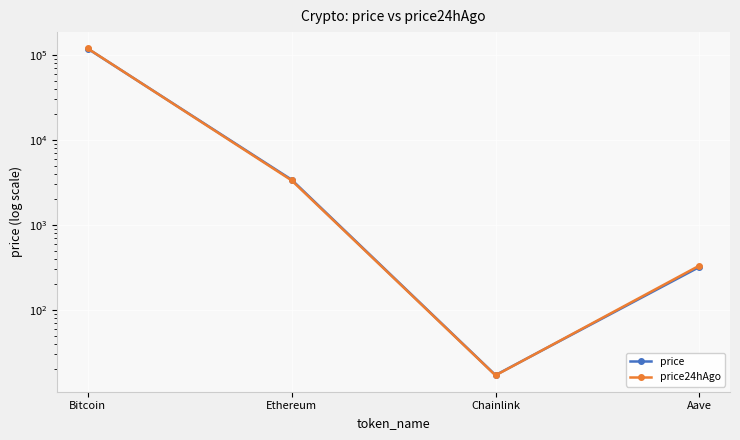

Reading right to left, transcribe all the data shown in this chart.

price: Aave=320.6	Chainlink=17.1	Ethereum=3412.7	Bitcoin=118874.0
price24hAgo: Aave=332.7	Chainlink=17.0	Ethereum=3348.9	Bitcoin=119384.0